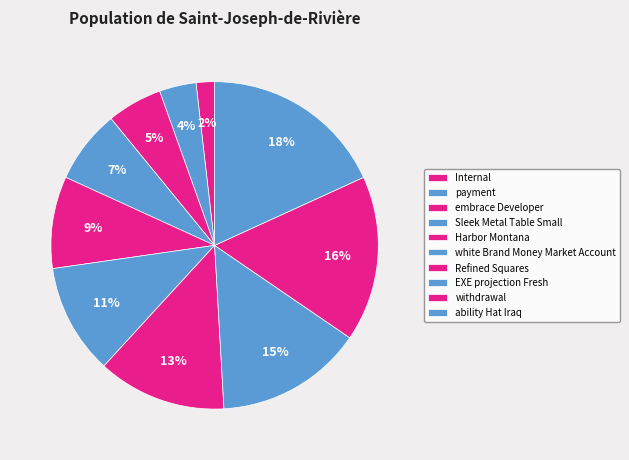

Combined, what portion of the pie is payment and embrace Developer?

9.1%